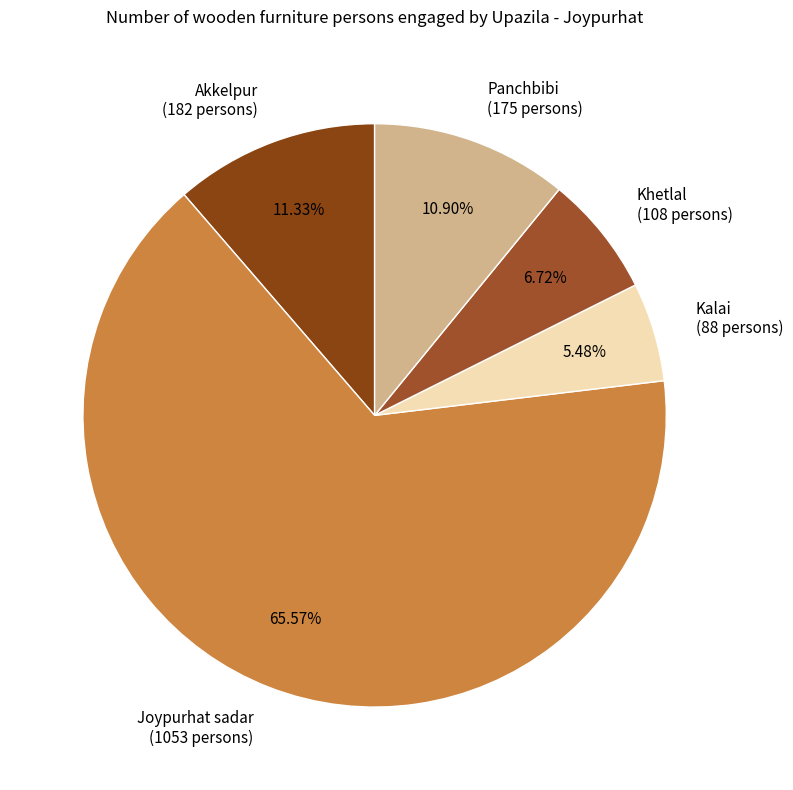

Is there a majority slice in this chart?

Yes